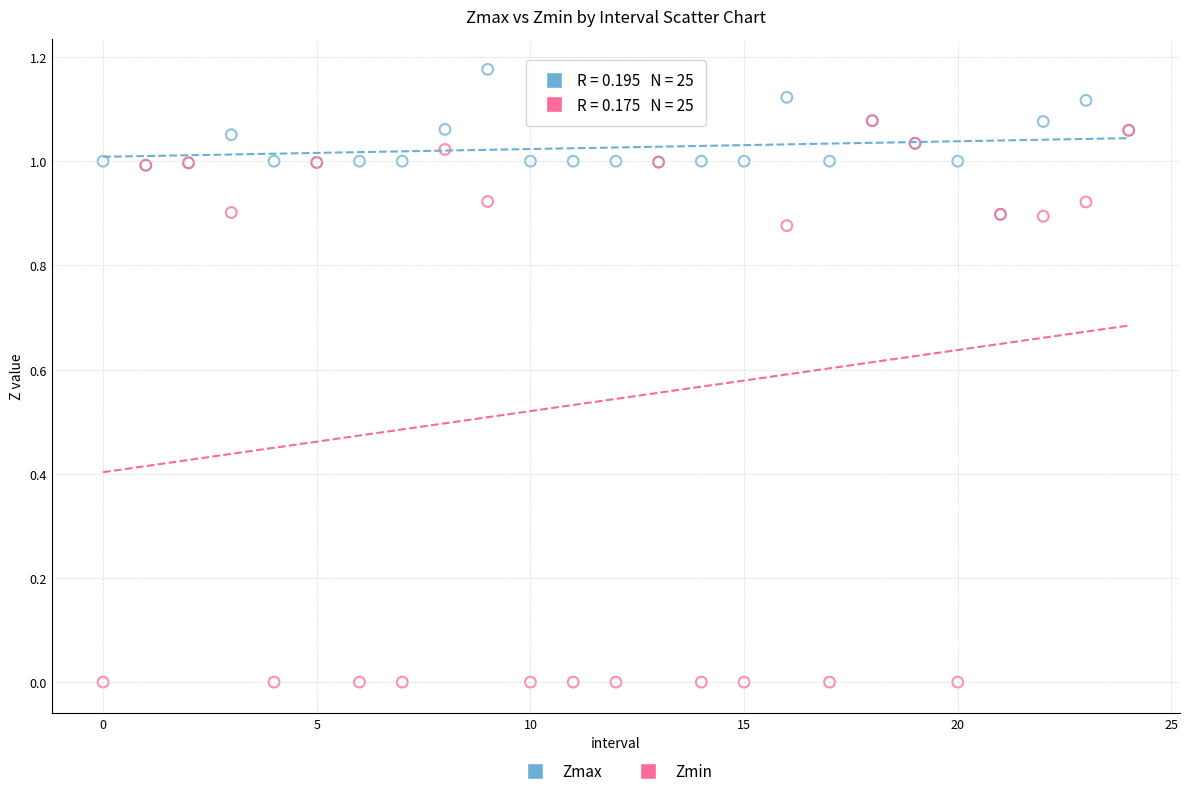

Which series contains the lowest Y value?

Zmin